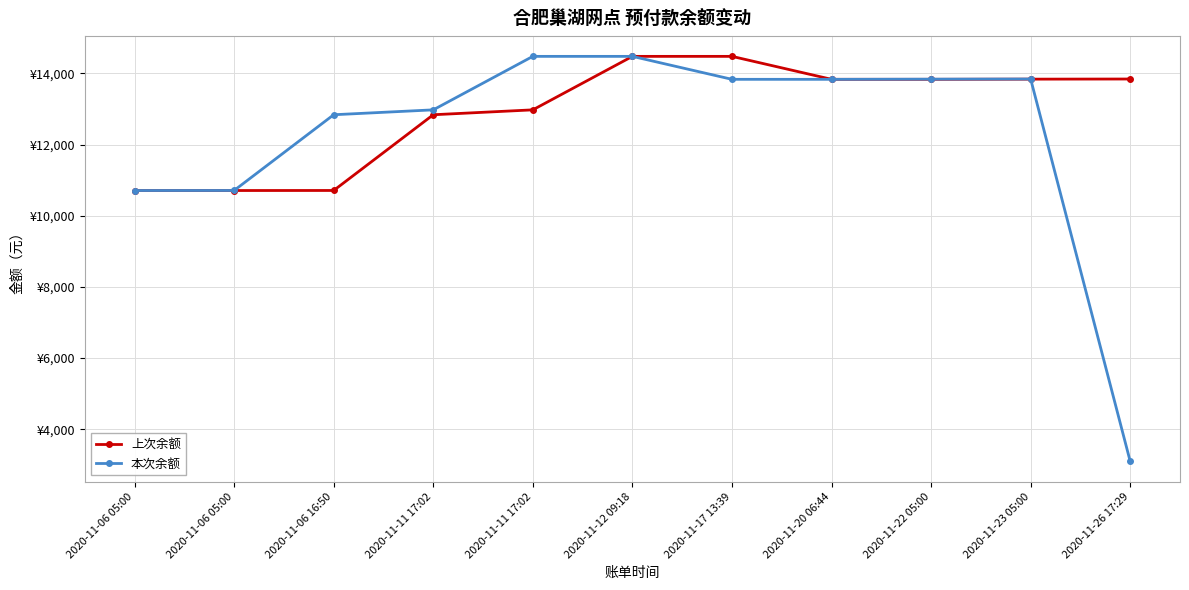

Reading left to right, what are all the values shown in this chart?

上次余额: 2020-11-06 05:00=10709.0	2020-11-06 05:00=10709.4	2020-11-06 16:50=10710.7	2020-11-11 17:02=12838.7	2020-11-11 17:02=12976.1	2020-11-12 09:18=14479.1	2020-11-17 13:39=14479.0	2020-11-20 06:44=13834.0	2020-11-22 05:00=13833.6	2020-11-23 05:00=13838.8	2020-11-26 17:29=13842.7
本次余额: 2020-11-06 05:00=10709.4	2020-11-06 05:00=10710.7	2020-11-06 16:50=12838.7	2020-11-11 17:02=12976.1	2020-11-11 17:02=14479.1	2020-11-12 09:18=14479.0	2020-11-17 13:39=13834.0	2020-11-20 06:44=13833.6	2020-11-22 05:00=13838.8	2020-11-23 05:00=13842.7	2020-11-26 17:29=3096.7